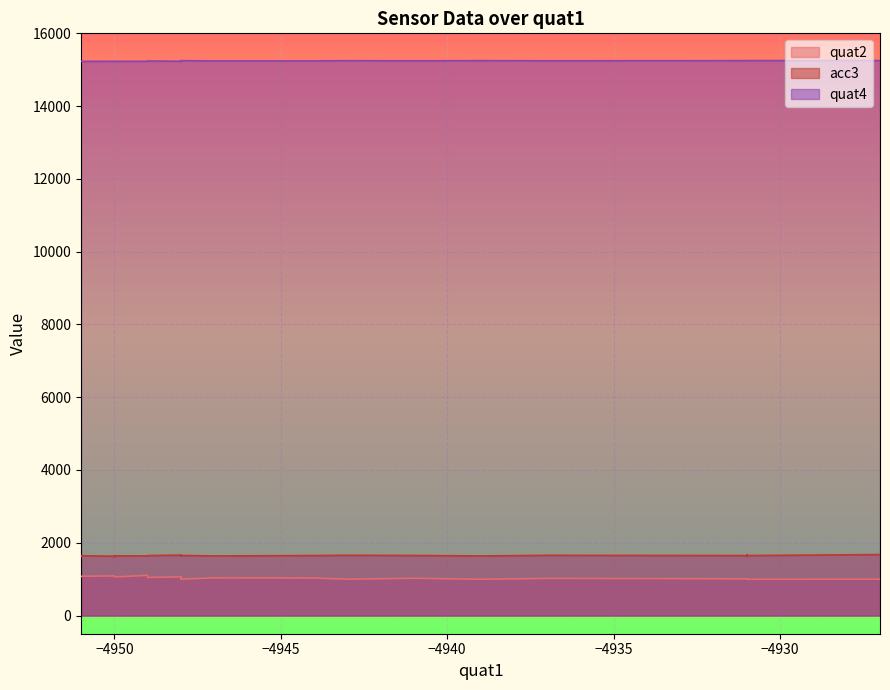

Is it true that quat4 equals 22616 at 21?

False